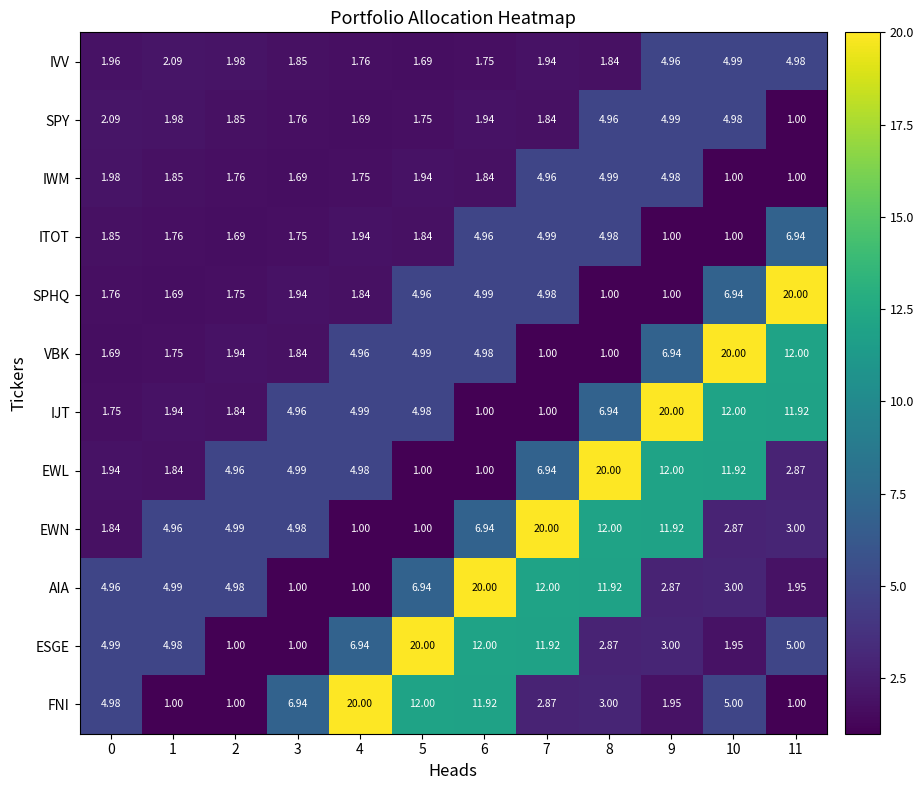

Which series has the largest total across all categories?

ESGE